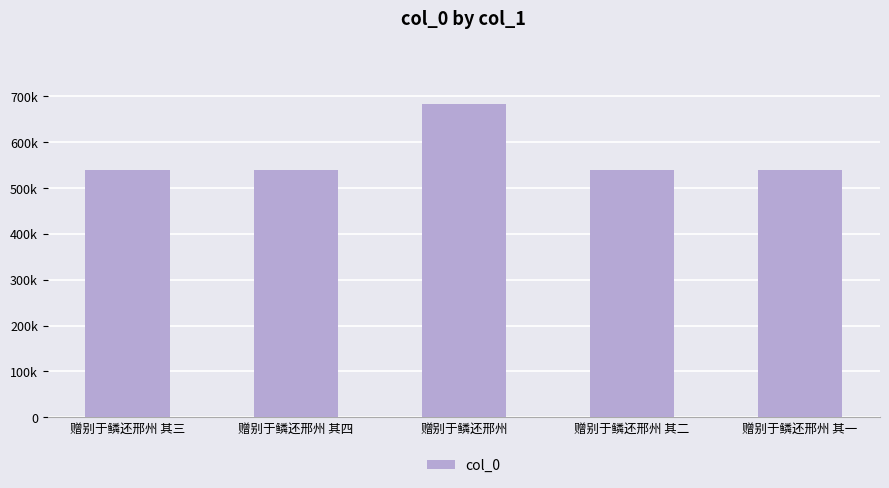

Is it true that the value at 赠别于鳞还邢州 其三 is 778616?

False